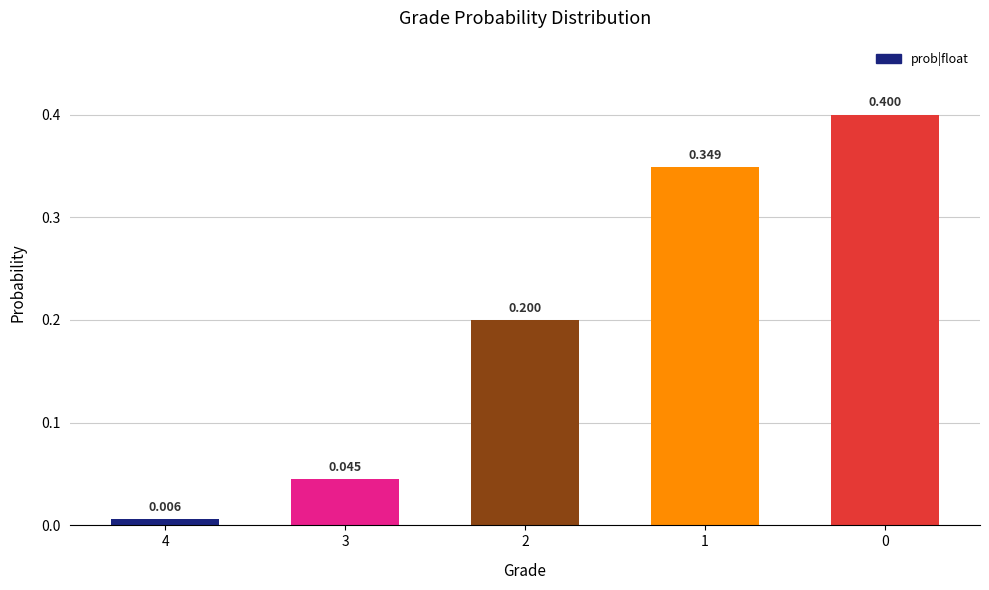

List the labels in order of value, smallest first.

4, 3, 2, 1, 0